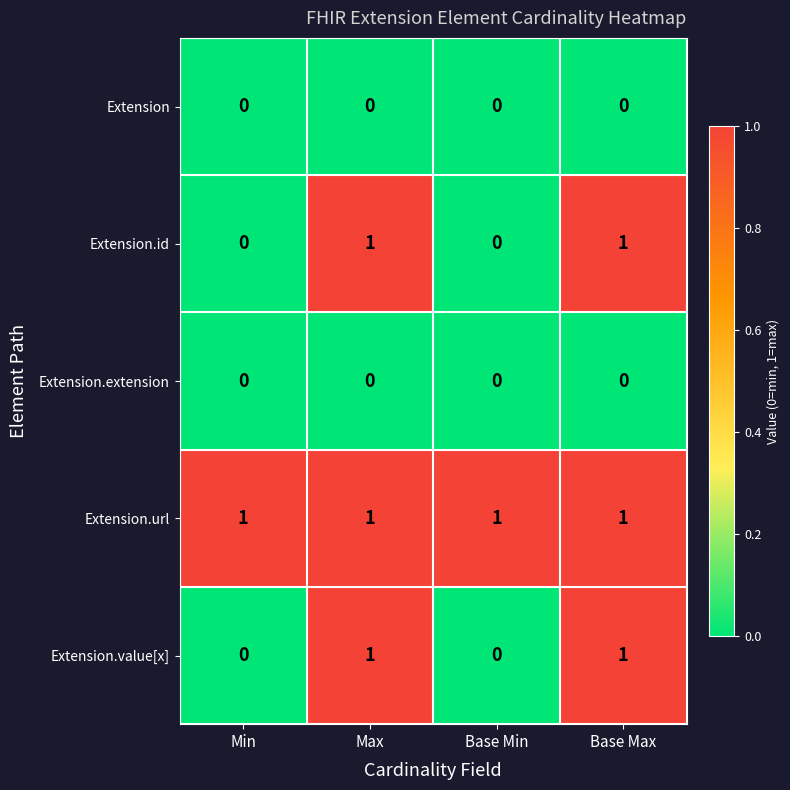

Is it true that Extension.id equals -1 at Min?

False